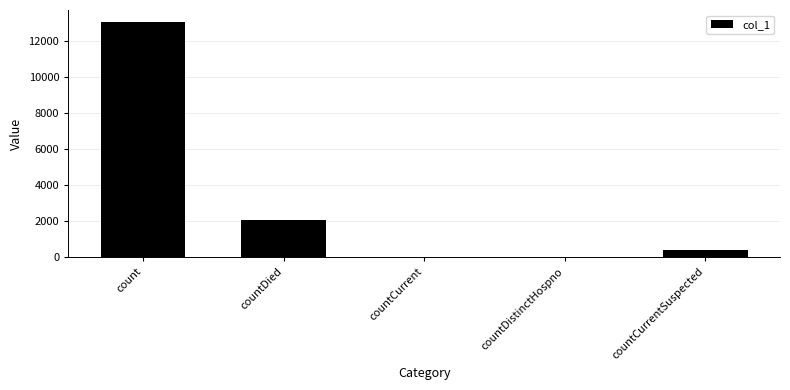

Between countCurrentSuspected and count, which is larger?

count